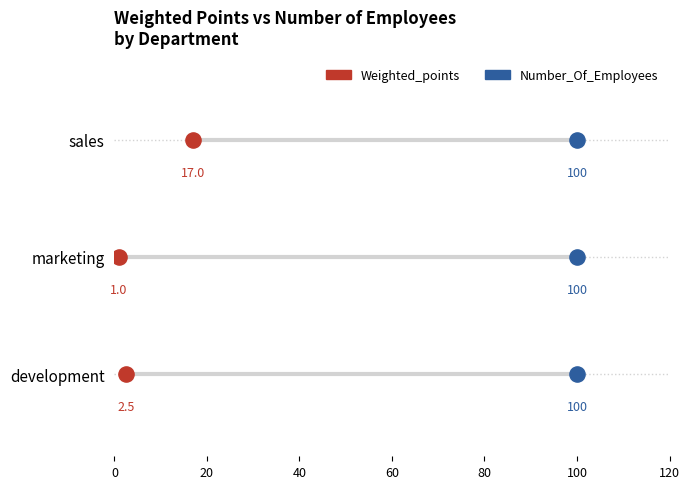

Which series has the largest Y range (max minus min)?

Weighted_points